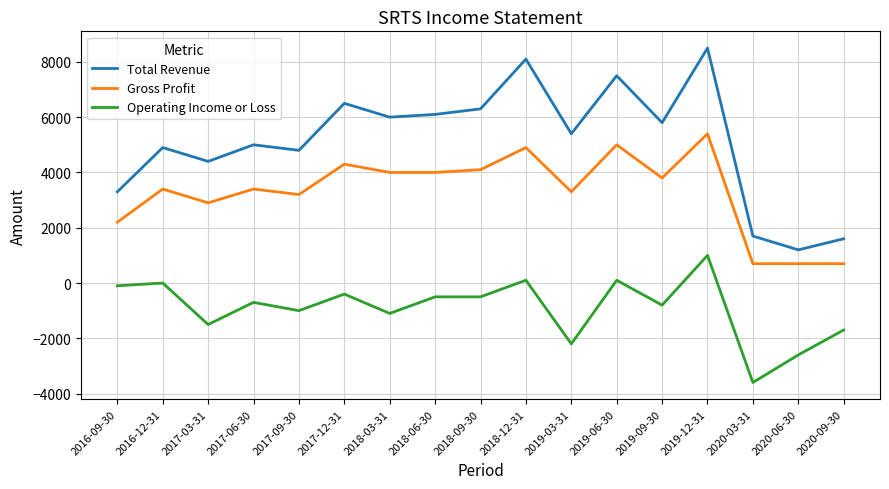

What is the difference between the maximum and minimum values in the Operating Income or Loss series?

4600